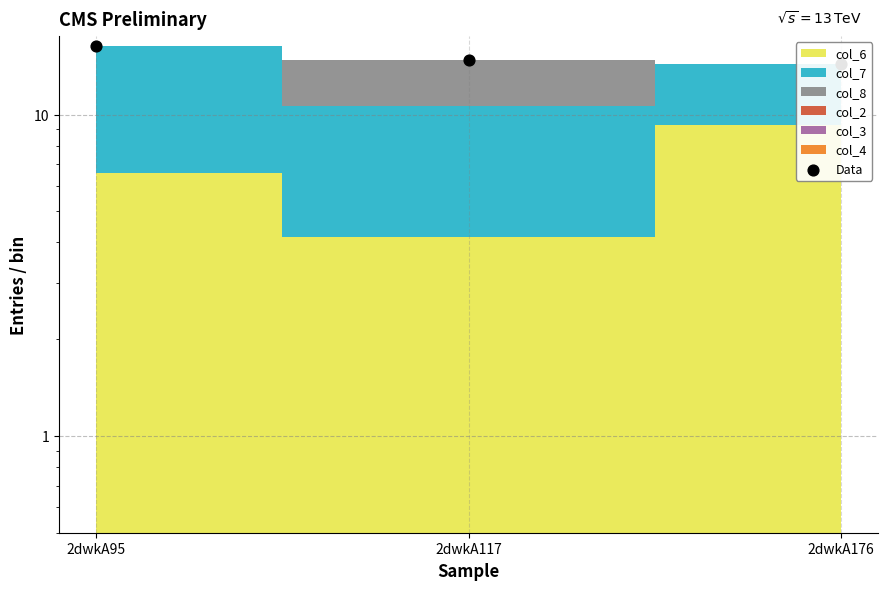

What is the change in value from 2dwkA95 to 2dwkA176?

-2.0